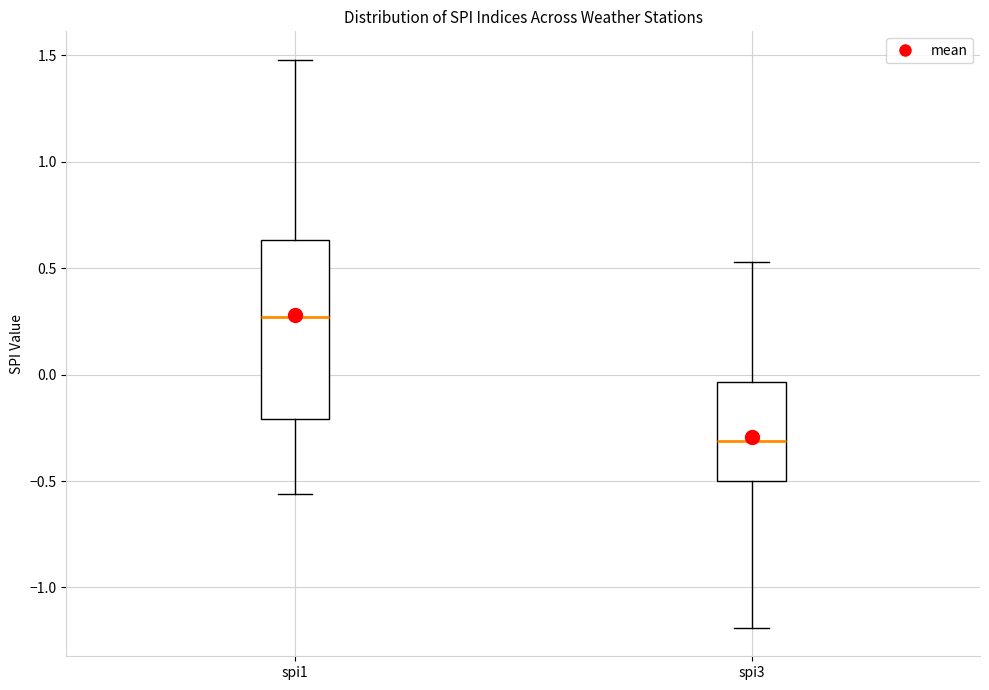

Which box's median line is the lowest?

spi3